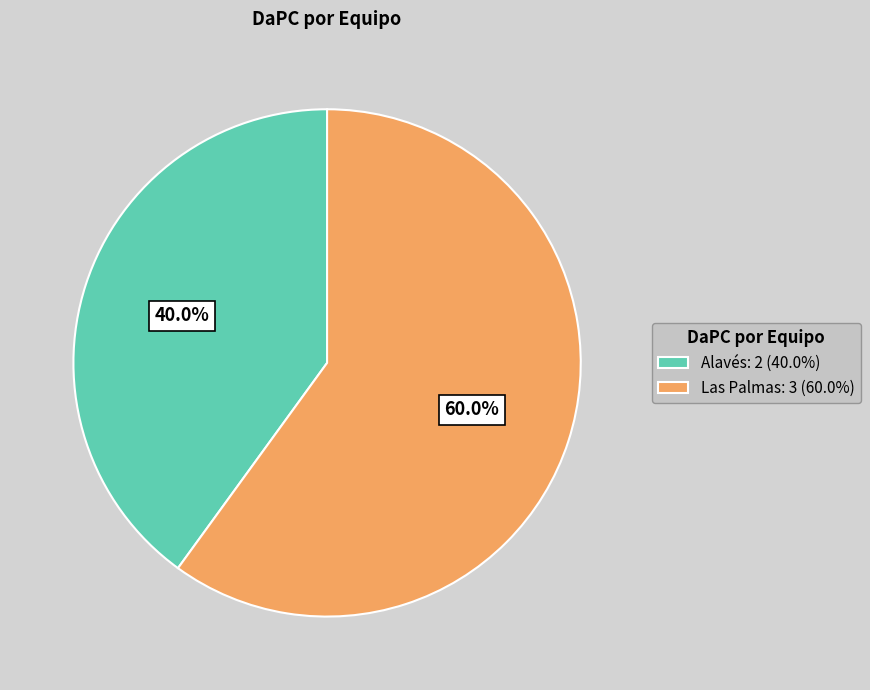

Which category has the smallest portion of the pie?

Alavés